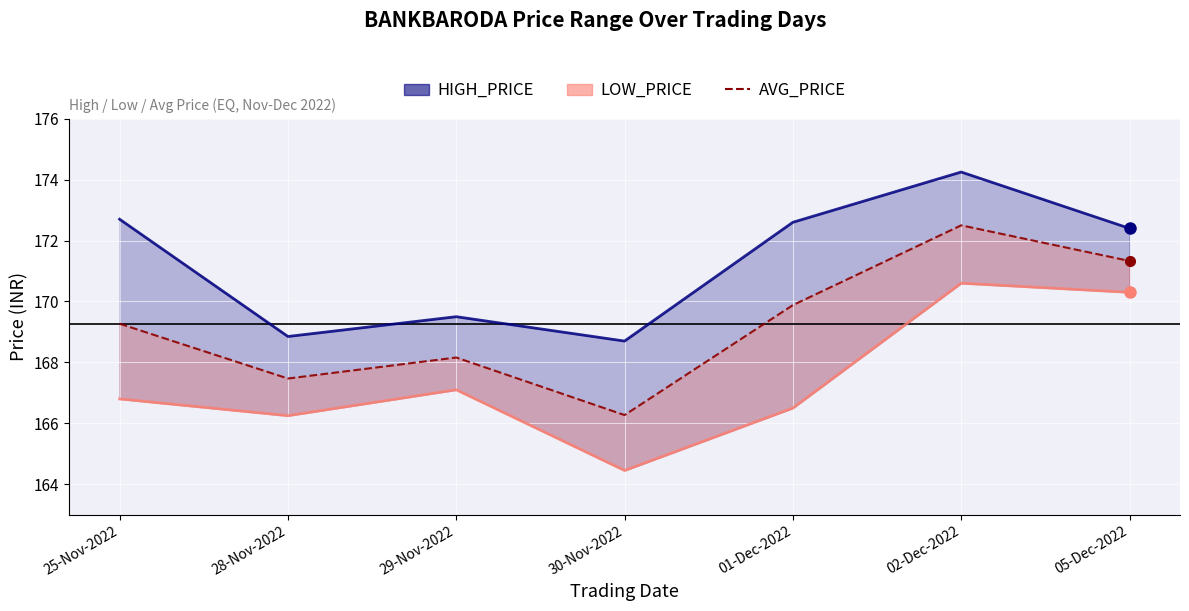

Where does the HIGH_PRICE series first go above 172?

25-Nov-2022